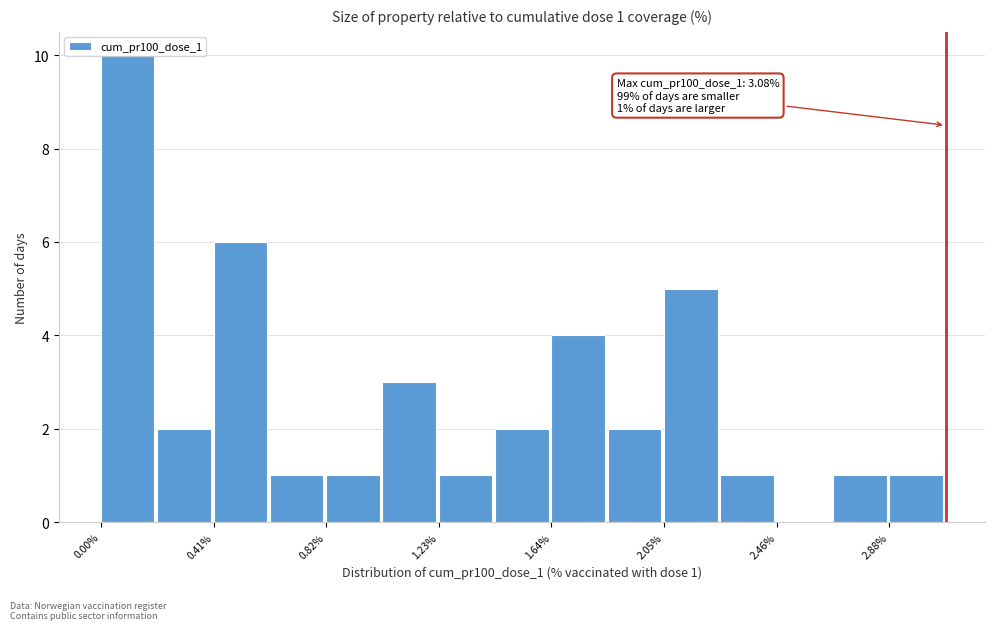

Which range on the x-axis has the tallest bar?

0.00 to 0.20